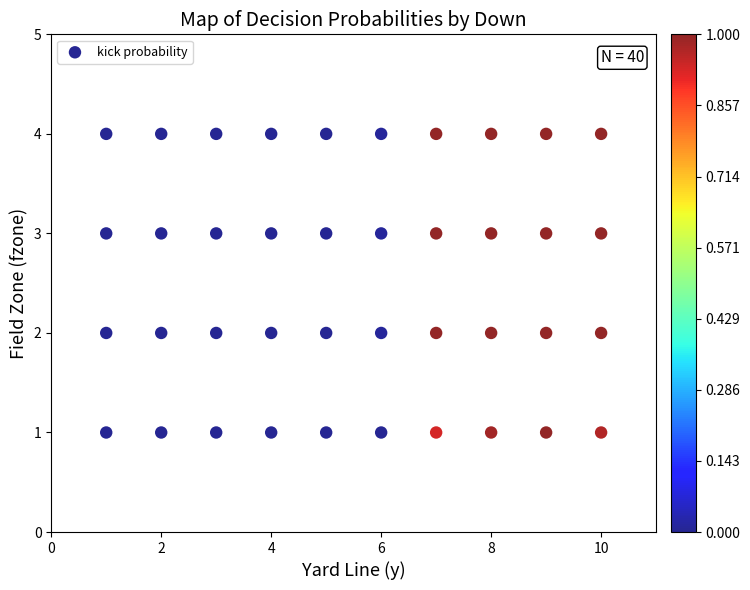

What is the range of Y values (max minus min)?

3